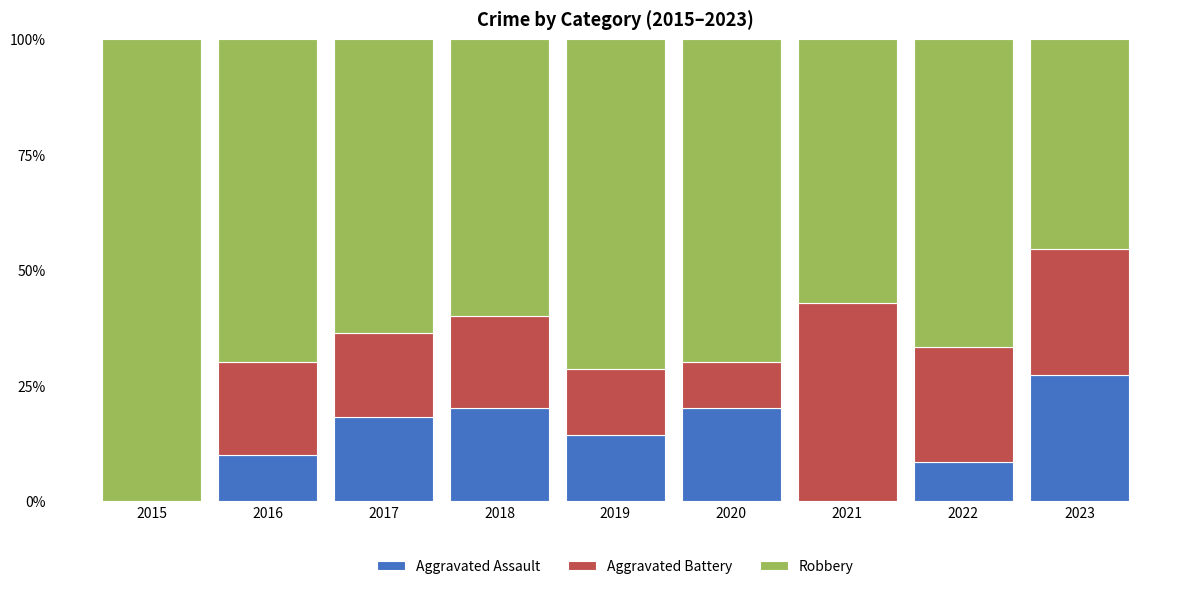

Read the Aggravated Assault value at 2017.

18.2